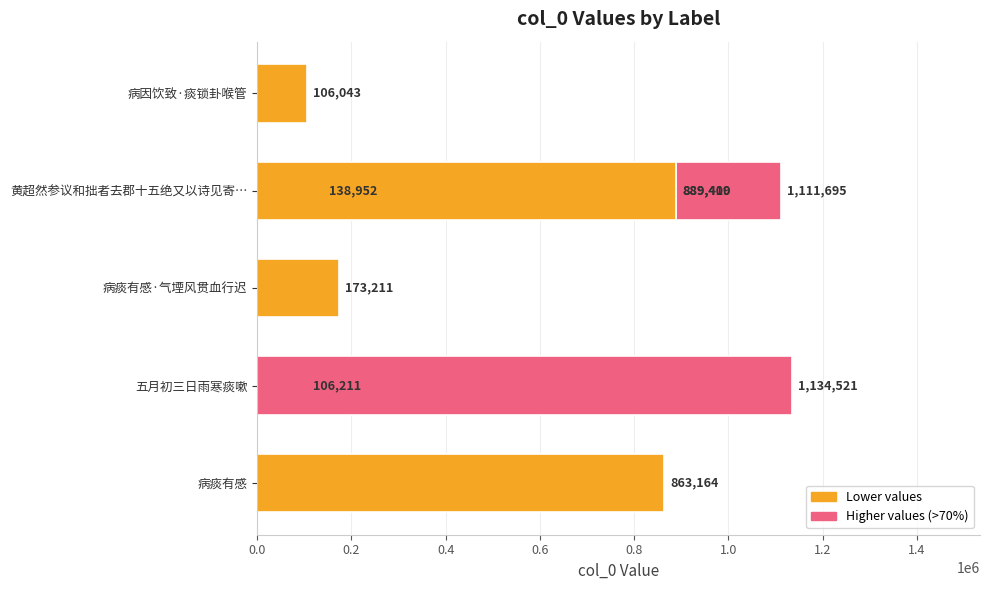

What is the maximum value shown in the chart?

1134521